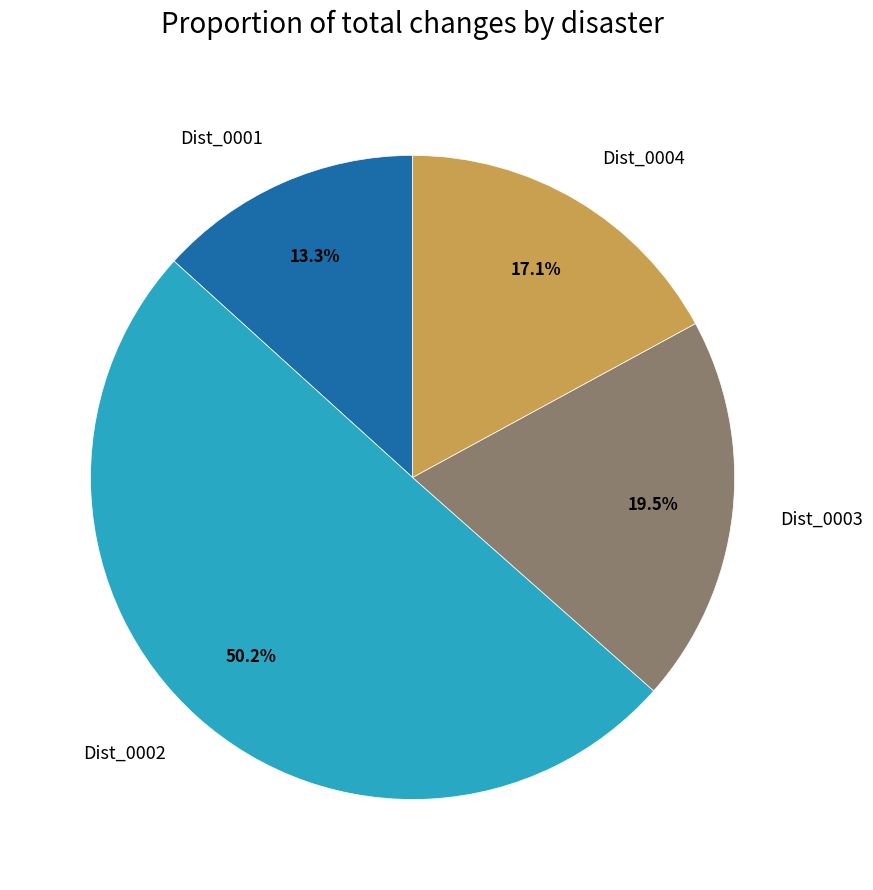

Between Dist_0002 and Dist_0003, which is larger?

Dist_0002